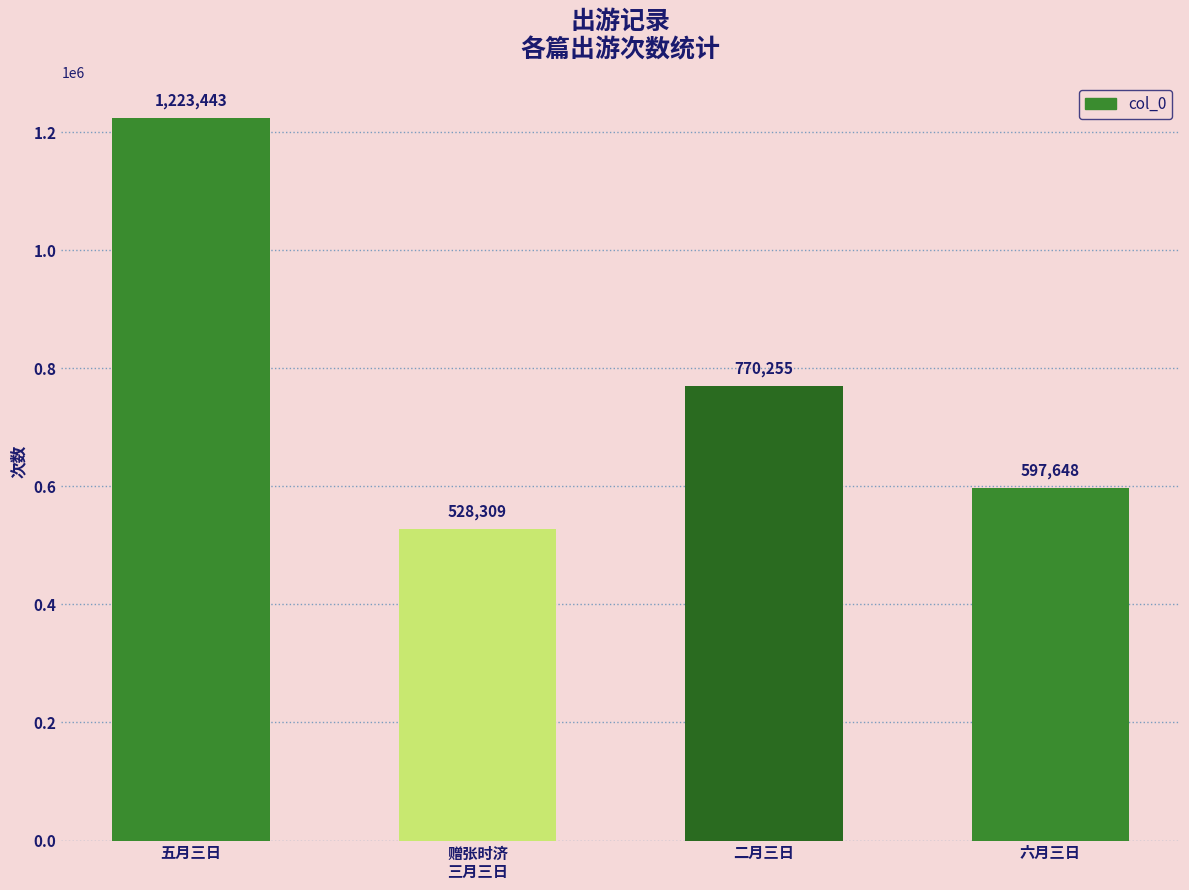

How many values are below 770255?

2